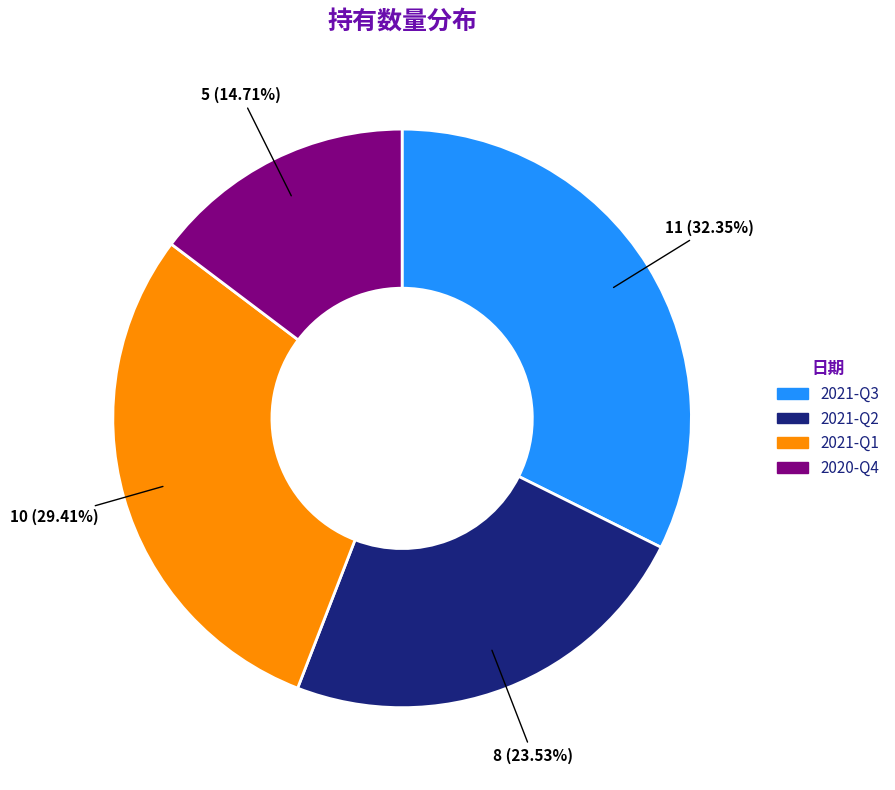

Count the number of slices in the pie.

4